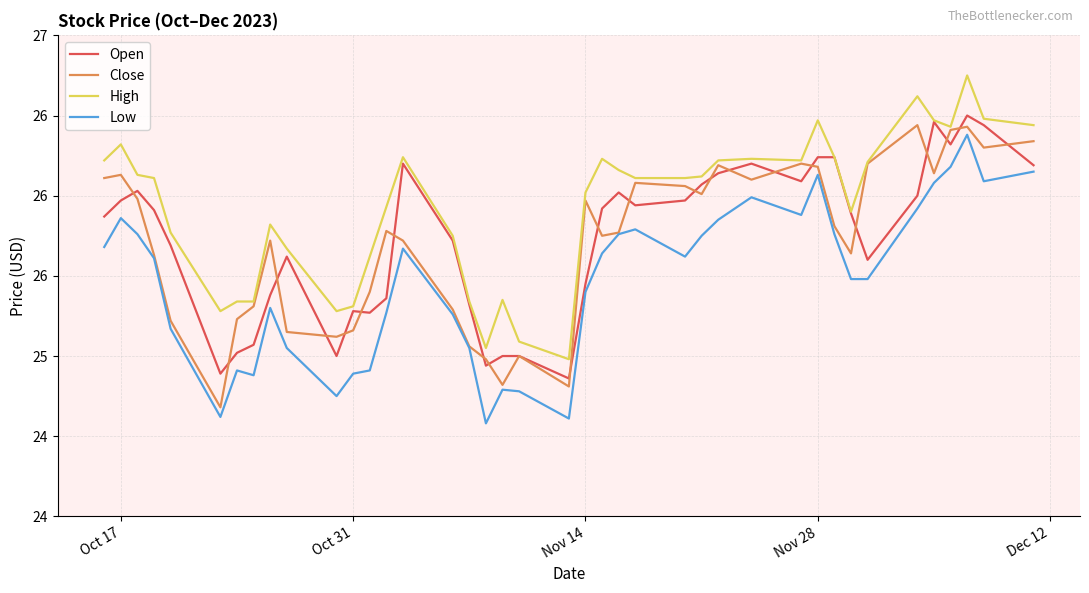

True or false: High and Low cross at least once.

False